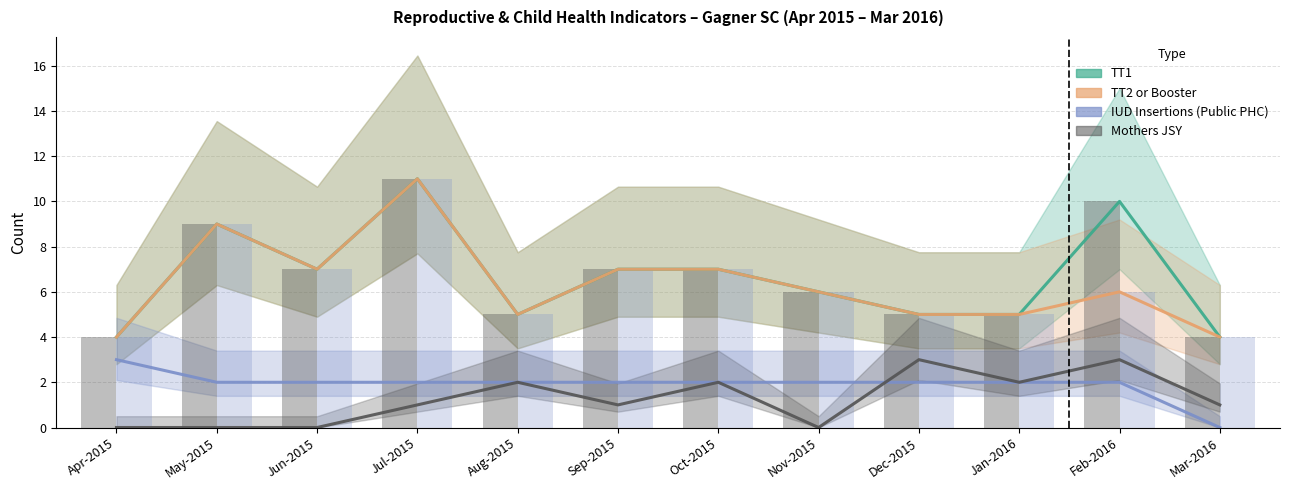

At which label does Mothers JSY first exceed 1?

Aug-2015